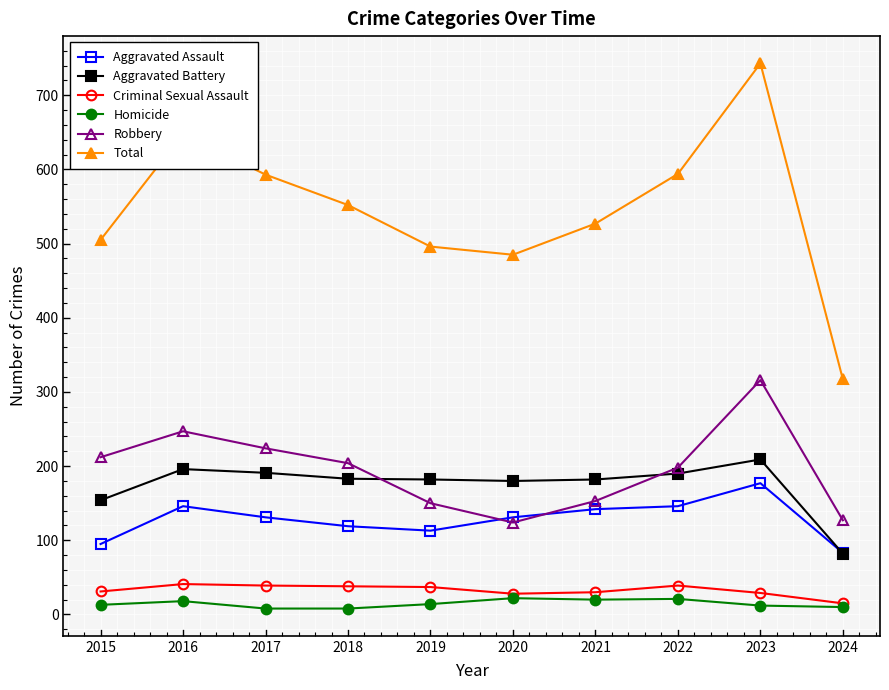

What is the spread (max minus min) of values at 2021?

507